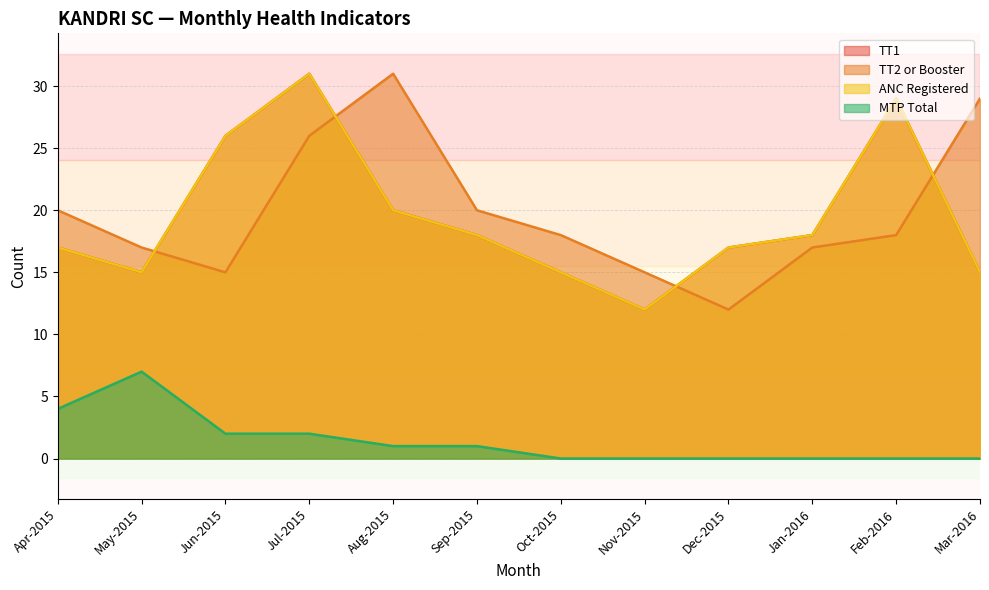

What are all the series names shown in the legend?

TT1, TT2 or Booster, ANC Registered, MTP Total